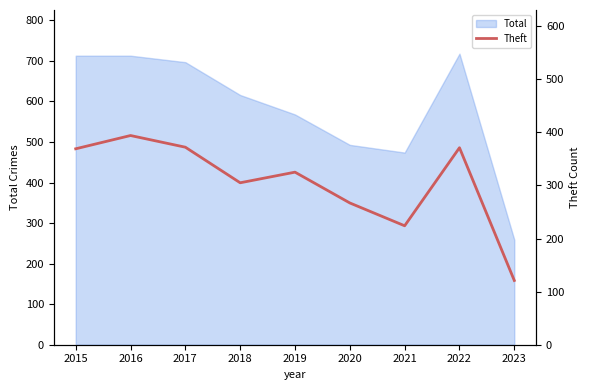

What is the minimum value shown in the chart?

121